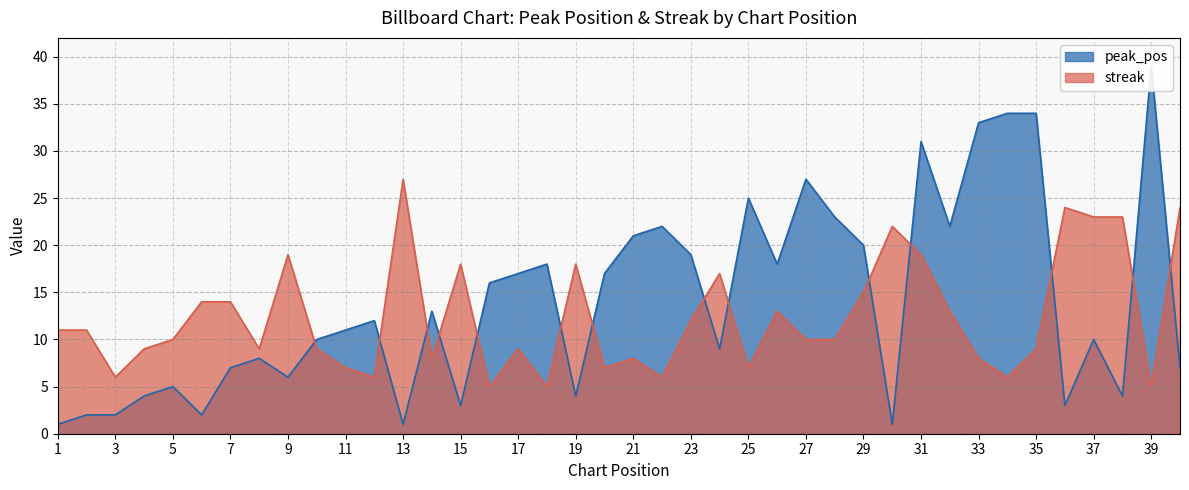

What is the maximum value for streak?

27